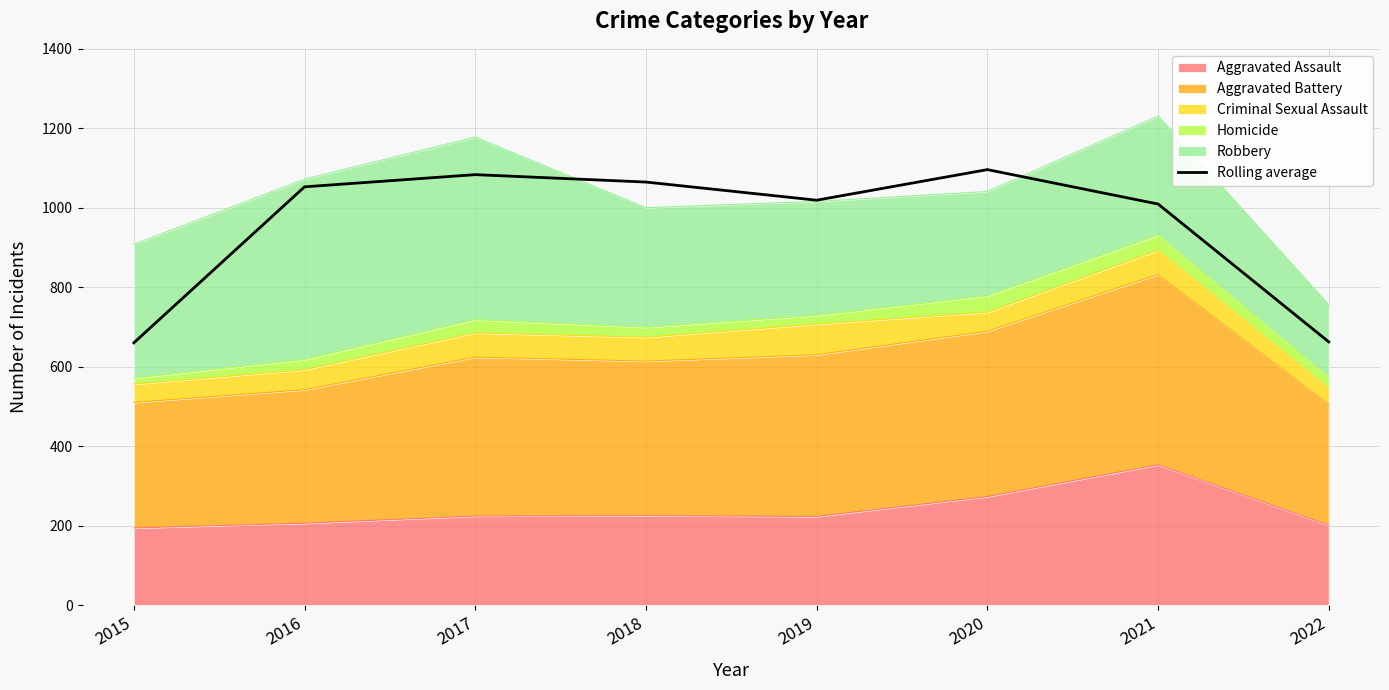

What is the minimum value shown in the chart?

660.0